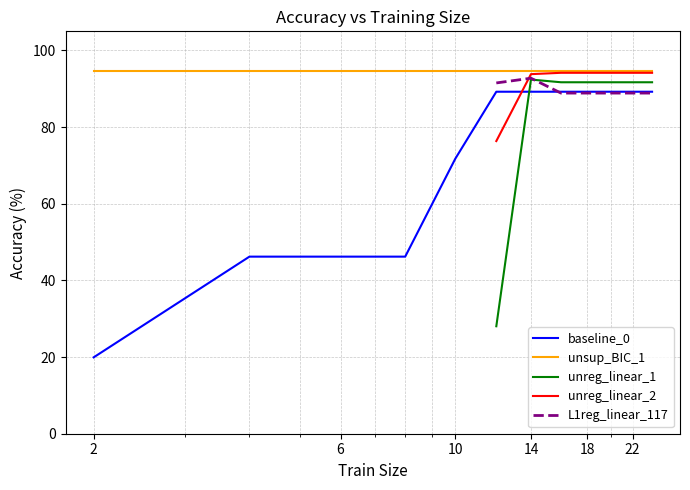

In L1reg_linear_117, how many points are higher than both neighbors (excluding endpoints)?

1